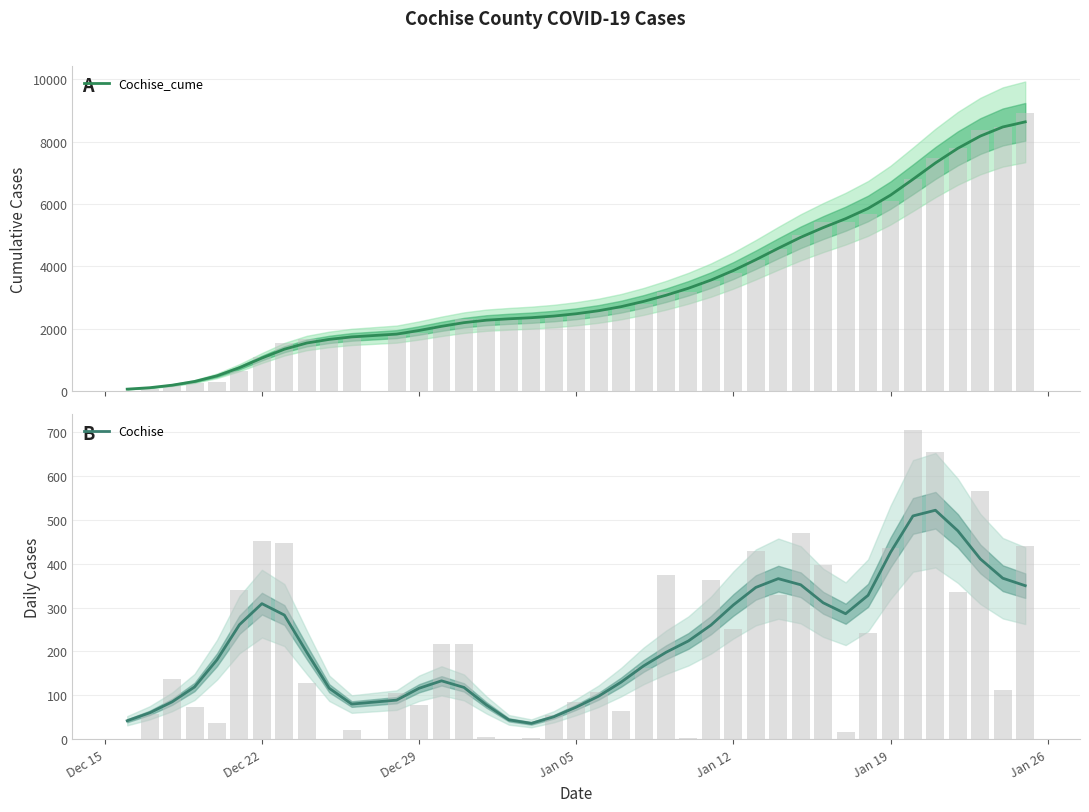

What is the minimum value shown in the chart?

36